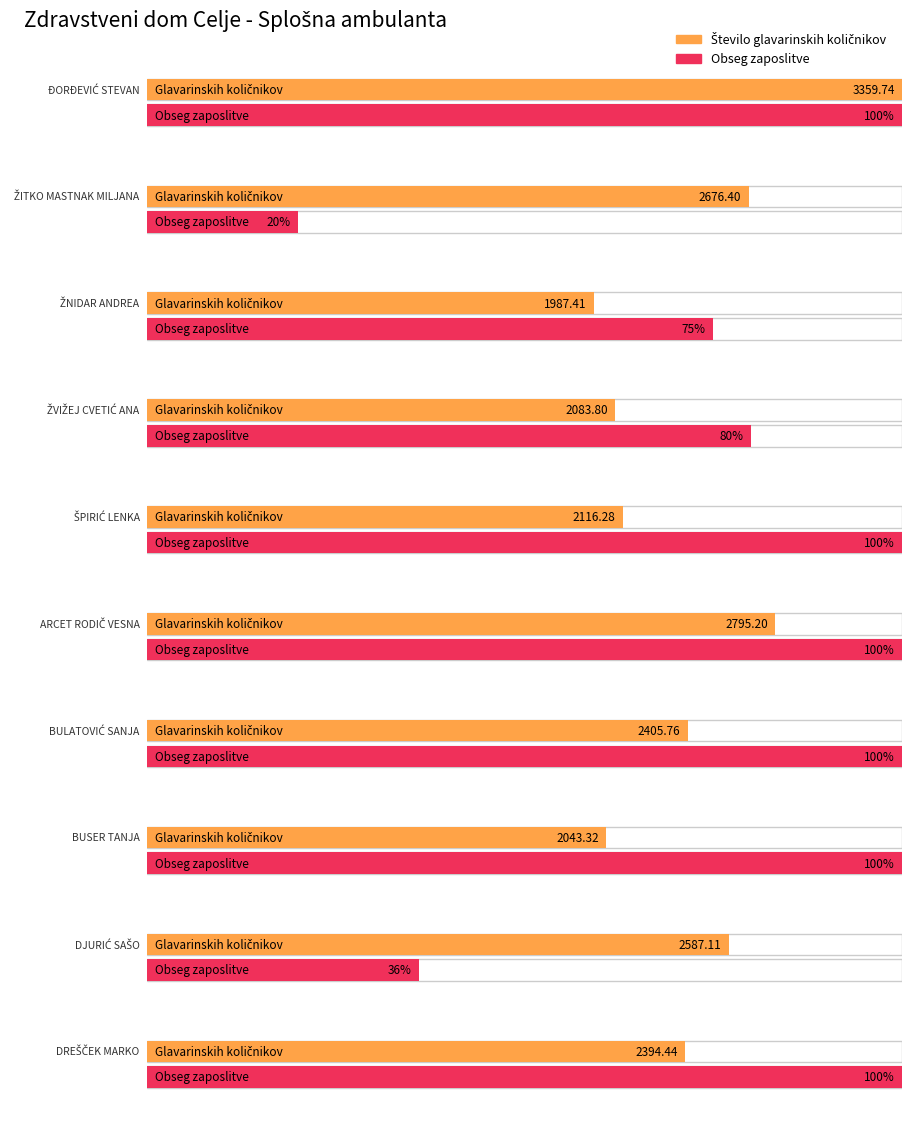

Where is Obseg zaposlitve nearest to the value 0?

ŽITKO MASTNAK MILJANA